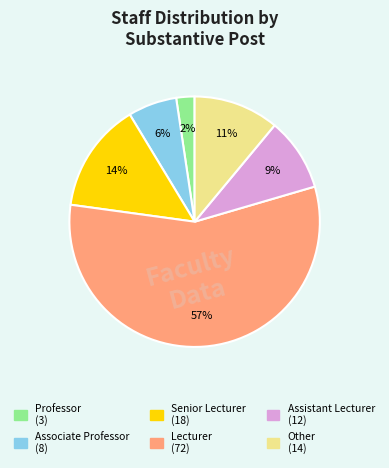

Is there any slice that represents more than half of the pie?

Yes